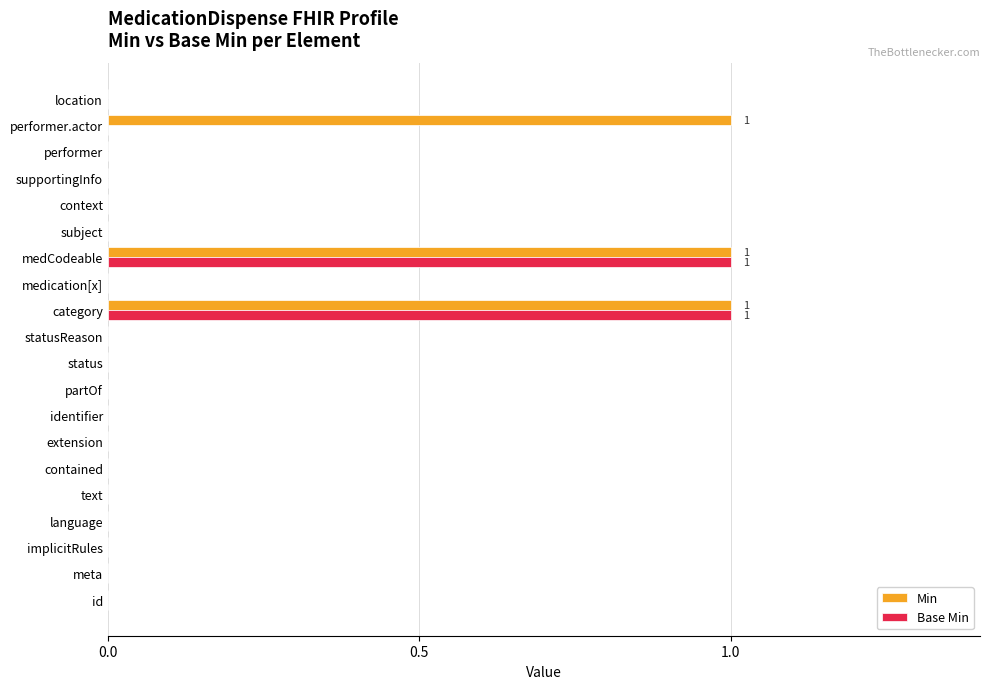

The value of Min at extension is 0. True or false?

True